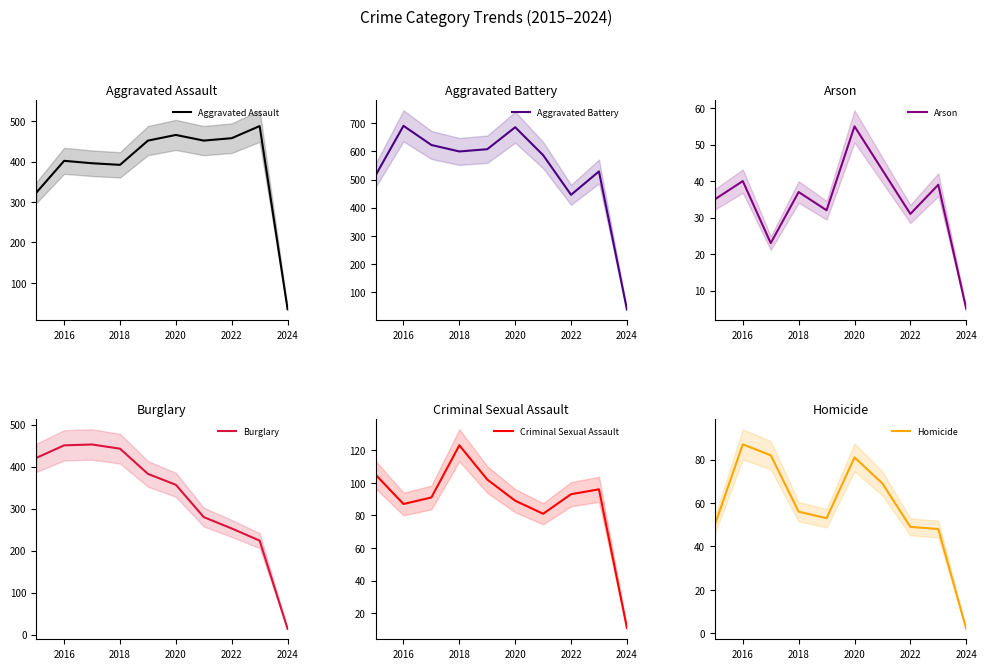

After their last crossing, which series has the higher values: Arson or Homicide?

Arson